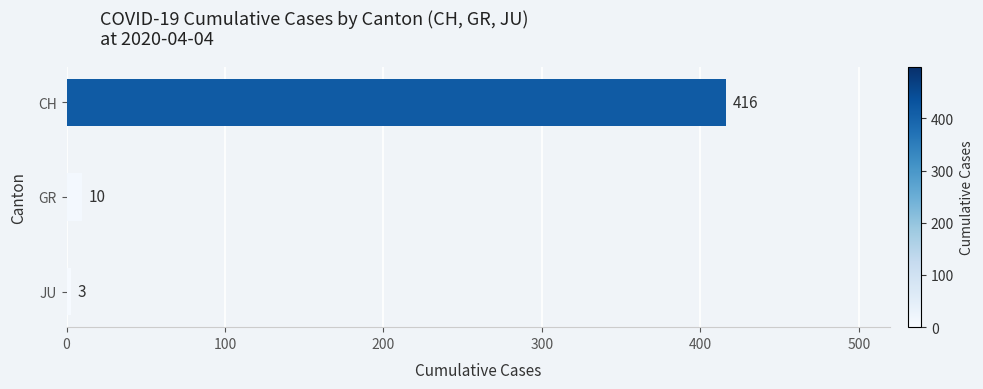

Rank the categories by value from highest to lowest.

CH, GR, JU